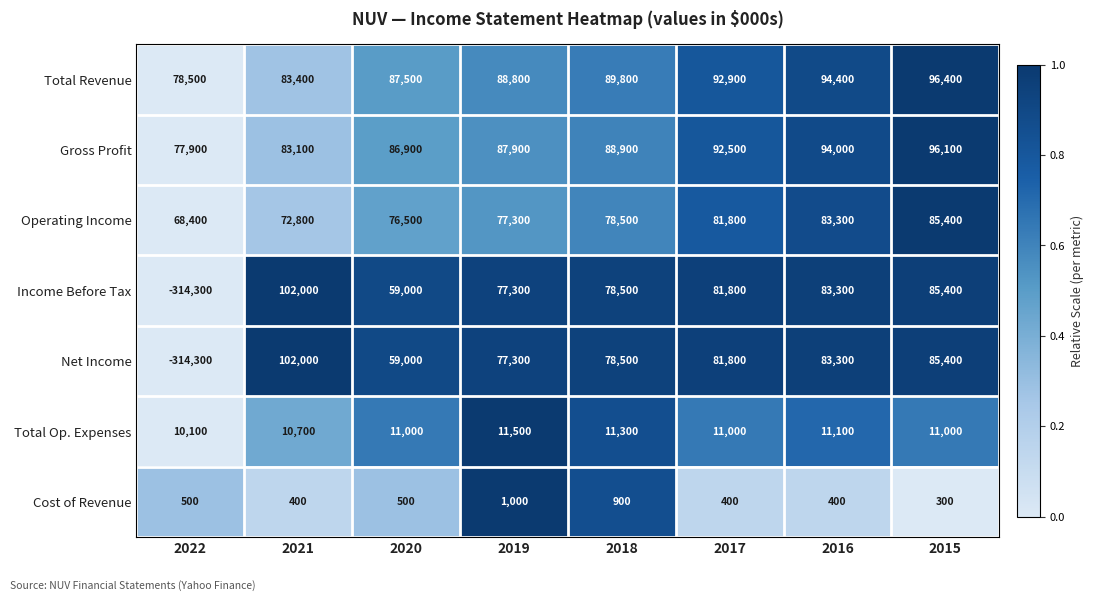

Is it true that Total Revenue equals 94400 at 2016?

True